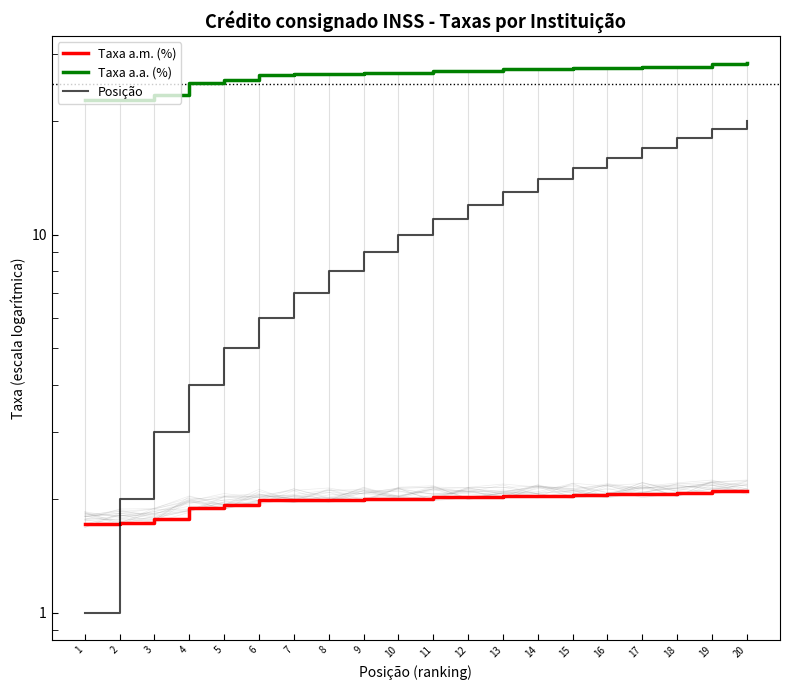

List the series in order of their peak value, lowest first.

Taxa a.m. (%), Posição, Taxa a.a. (%)